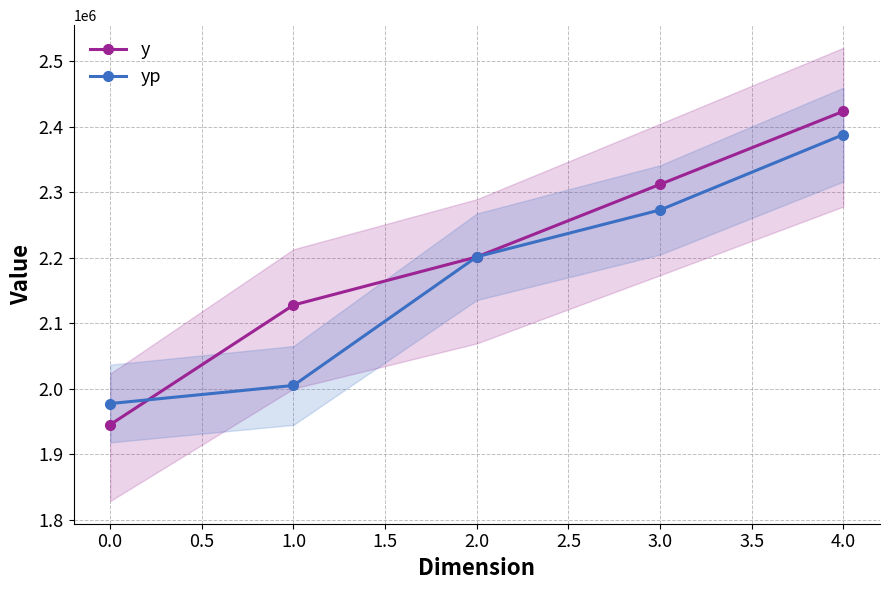

What is the difference between the maximum and minimum values in the y series?

478440.0